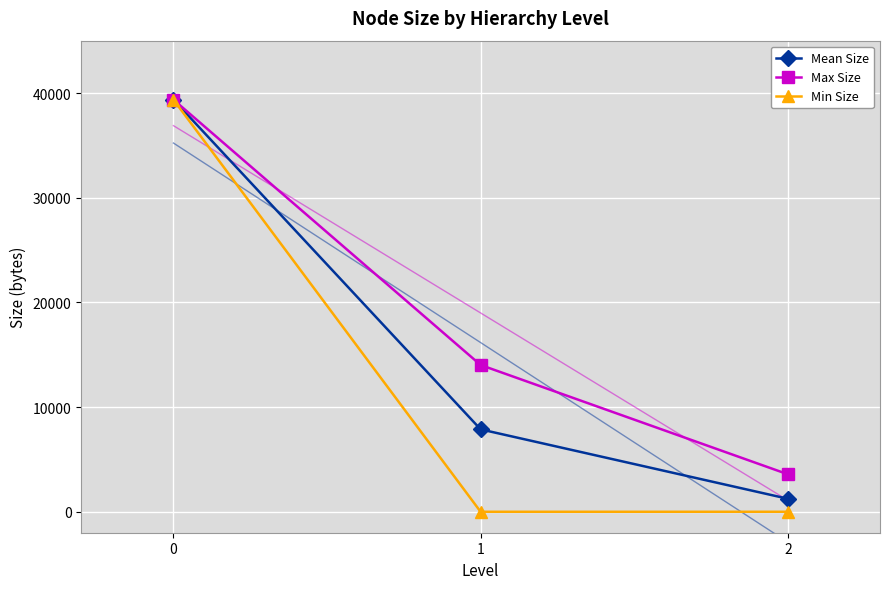

What is the difference between the maximum and second lowest values in the Min Size series?

39367